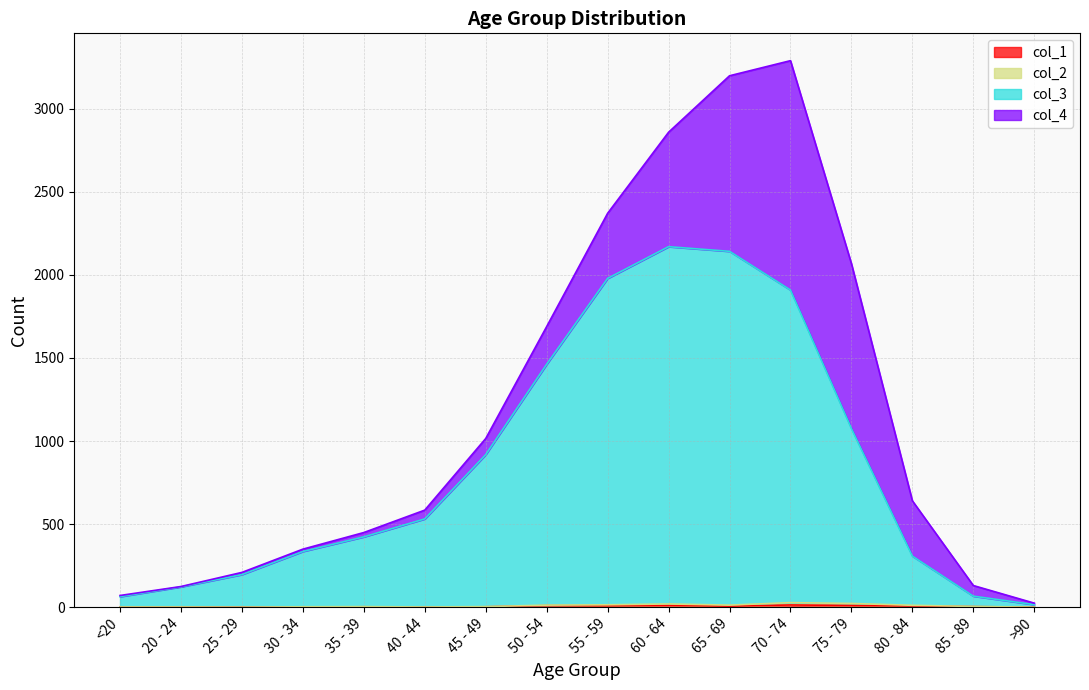

What is the label of the 4th point from the left?

30 - 34